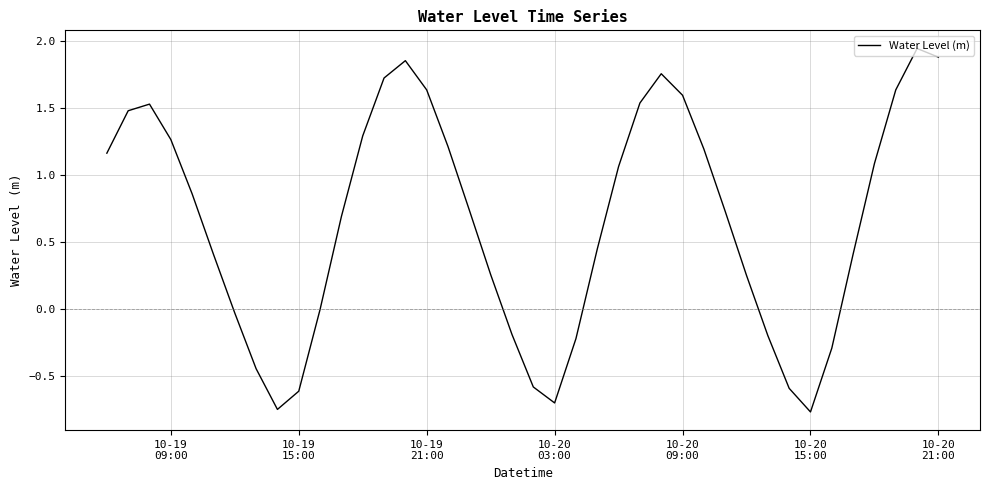

What is the difference between the maximum and minimum values?

2.7